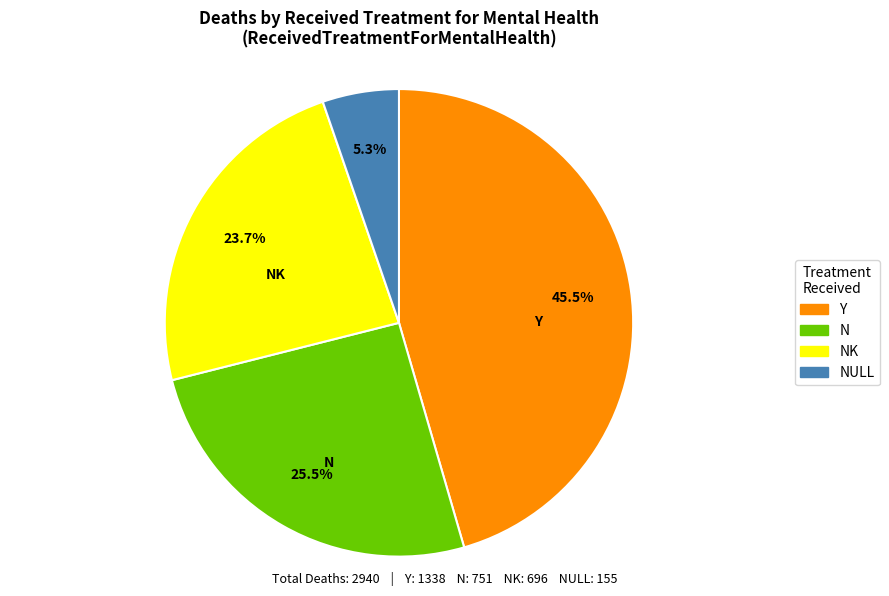

To the nearest percent, what is the average slice percentage?

25%